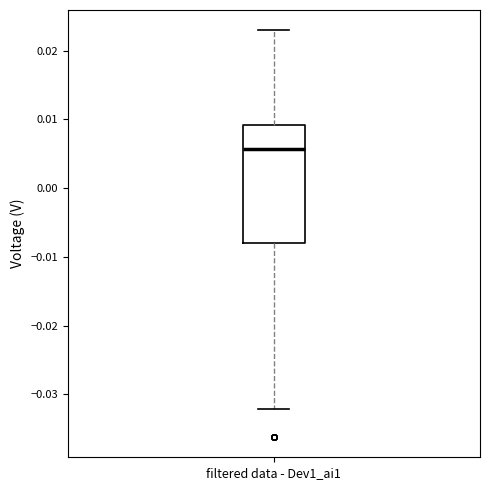

Transcribe this box plot: give where the median line is, the range the box spans, and where the two whiskers end, as read against the y-axis. The values are not printed on the chart, so give them approximately, as read against the axis.

median 0.006, box -0.008 to 0.009, whiskers -0.032 to 0.023